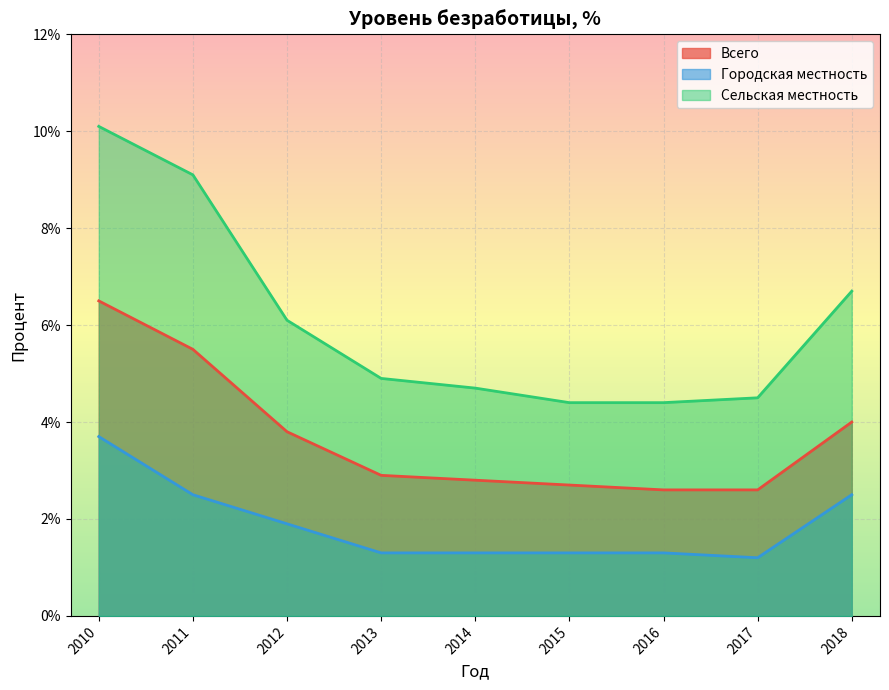

True or false: Городская местность and Сельская местность cross at least once.

False